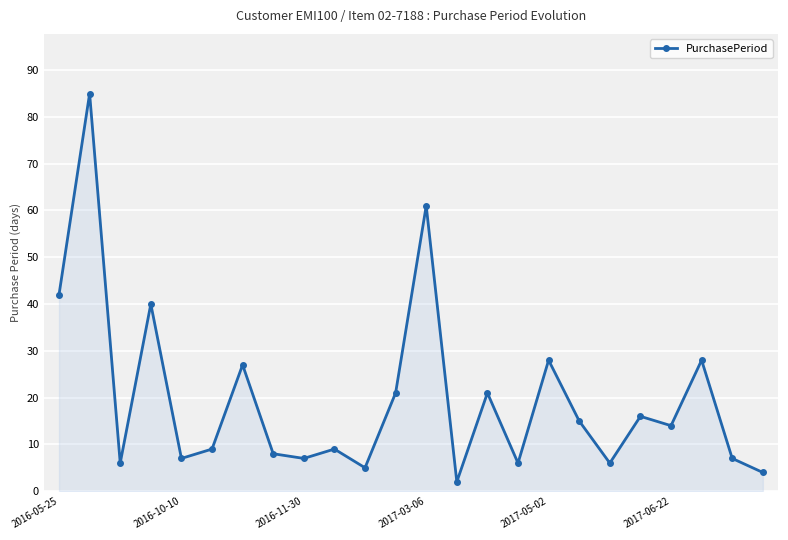

What is the greatest value displayed?

85